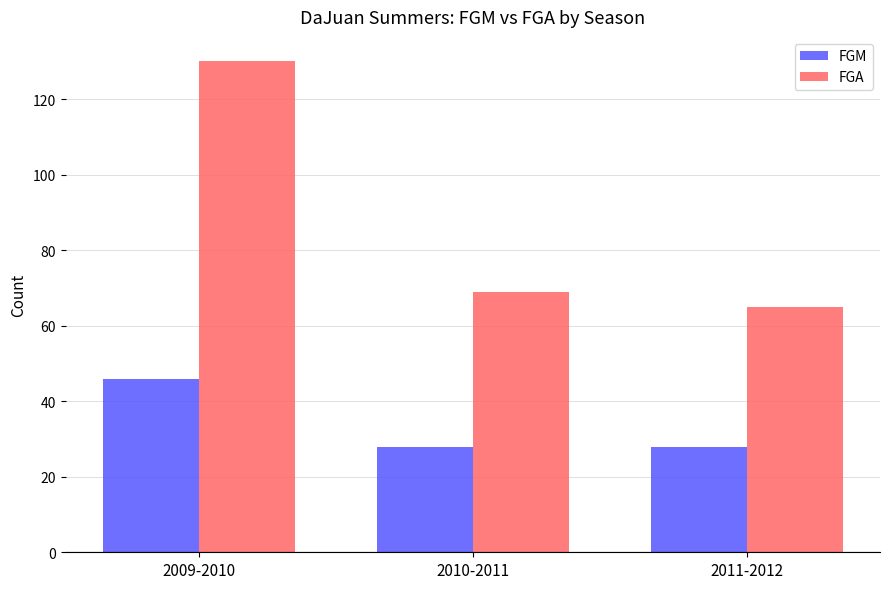

What is the label of the 1st bar from the left?

2009-2010